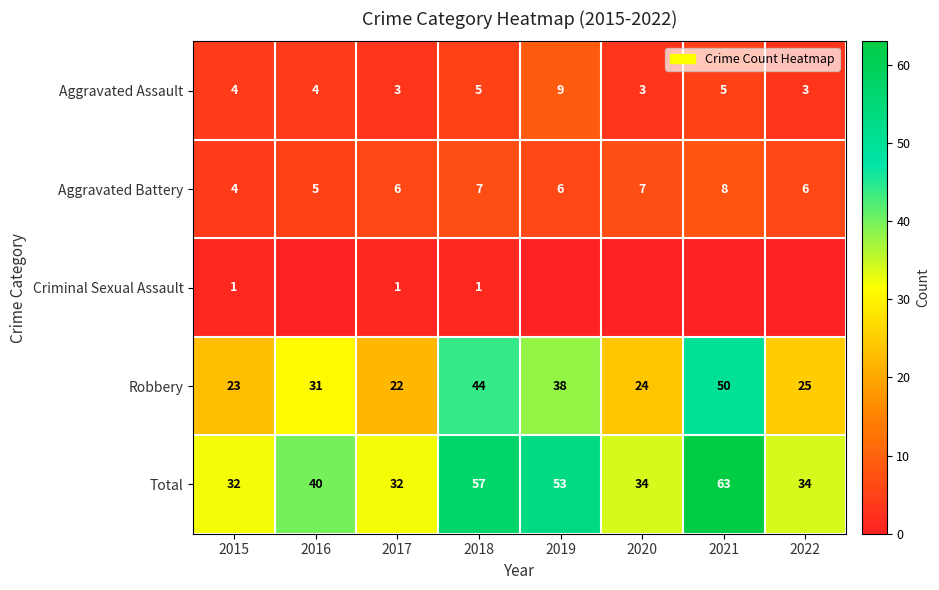

How many distinct data groups are displayed?

5